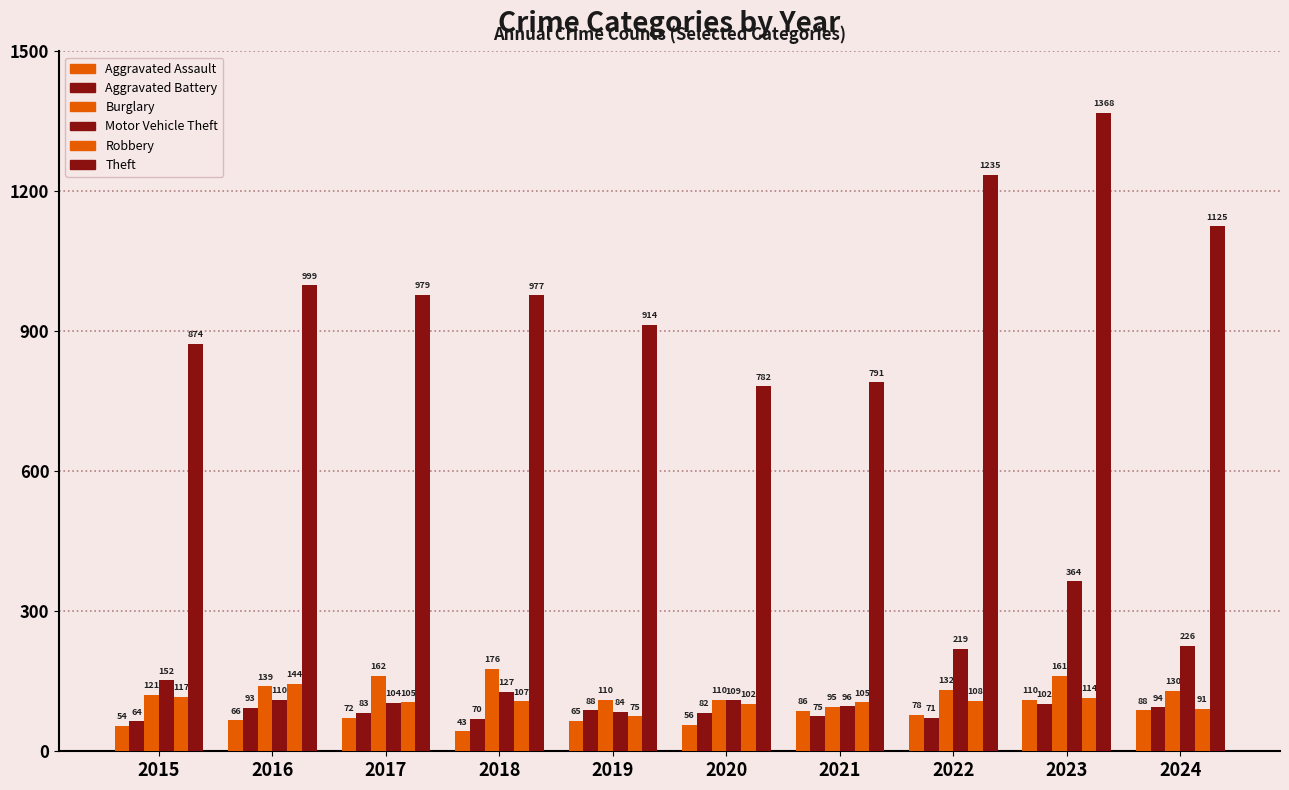

Are the bars horizontal?

No